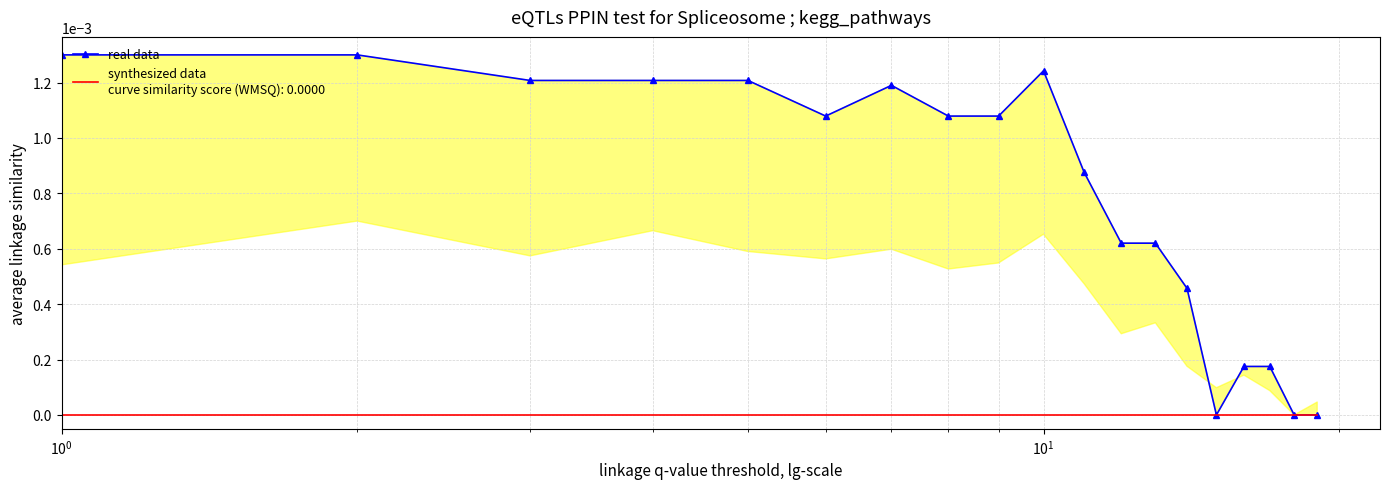

The chart shows a value of 0.0 at 7. True or false?

True